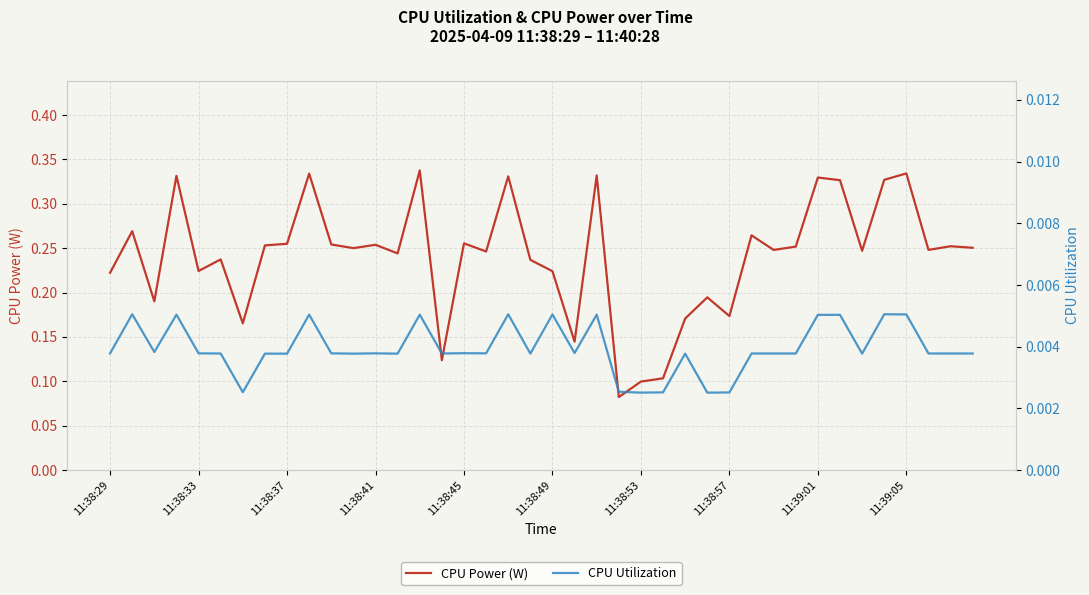

True or false: CPU Utilization and CPU Power (W) cross at least once.

False